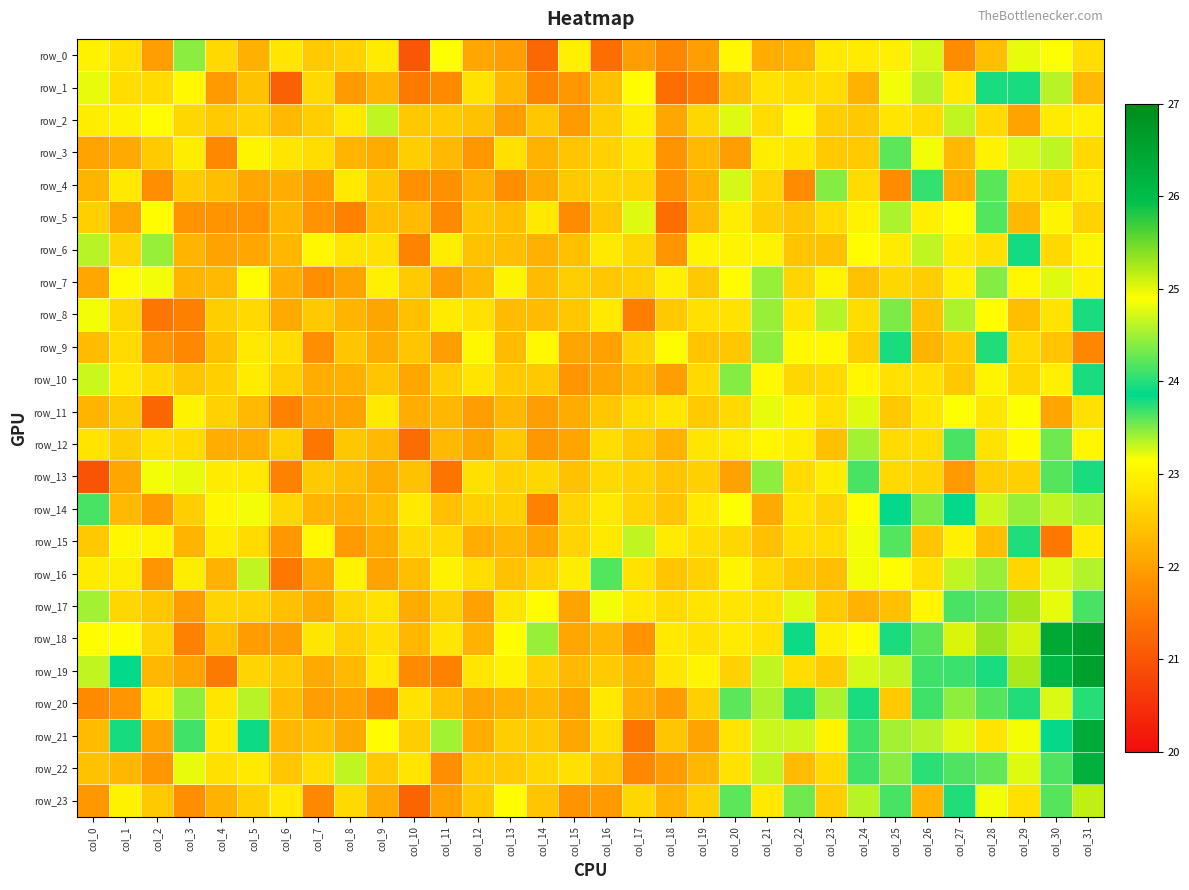

Is the value of row_1 at col_18 greater than the value of row_22 at col_26?

No